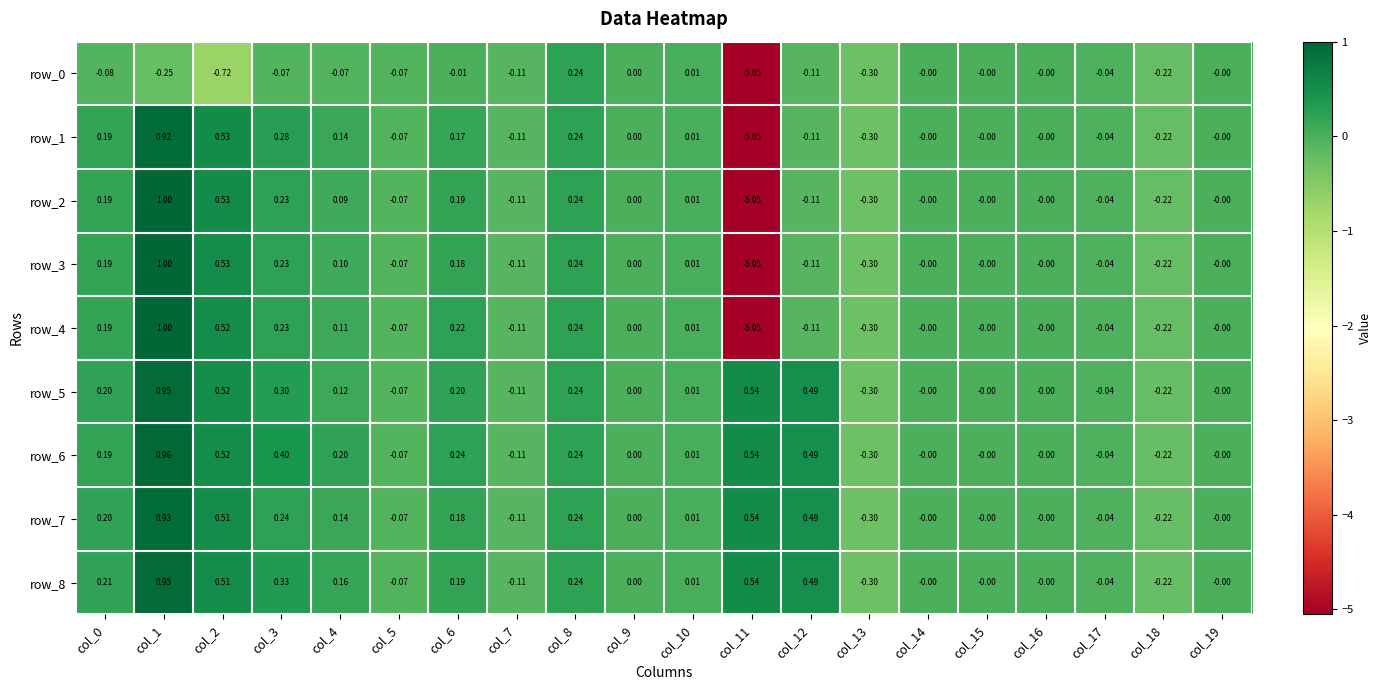

What is the difference between the maximum and minimum values in the row_0 series?

5.3